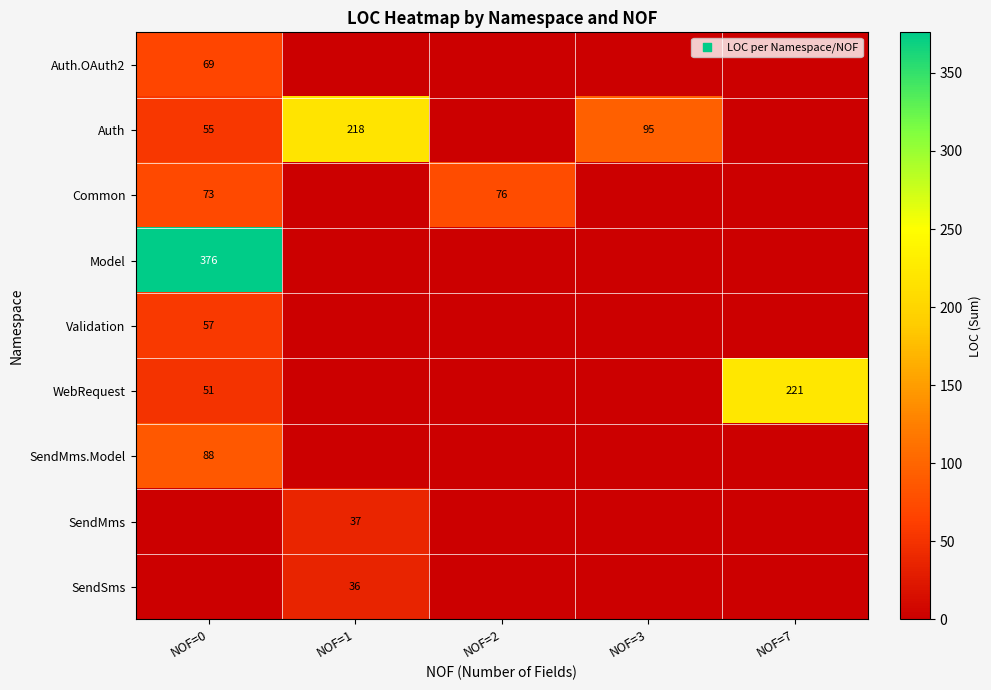

Is the value of SendMms.Model at NOF=0 greater than the value of Auth at NOF=3?

No